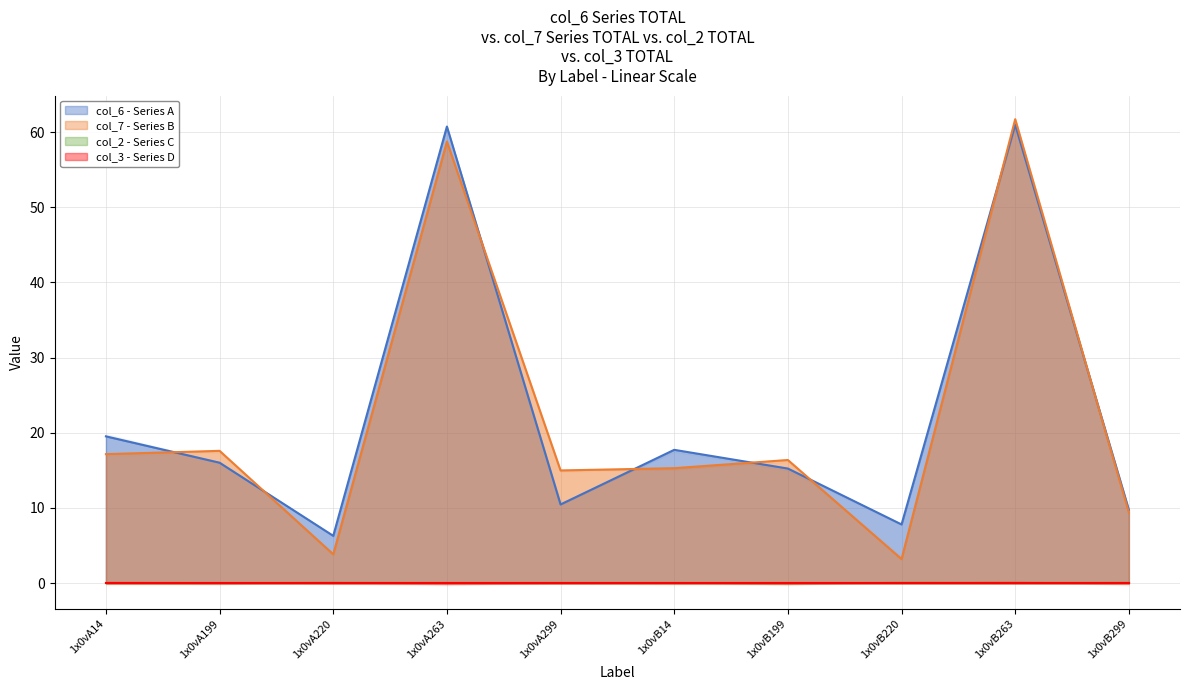

What is the difference between the maximum and minimum values in the col_7 series?

58.5